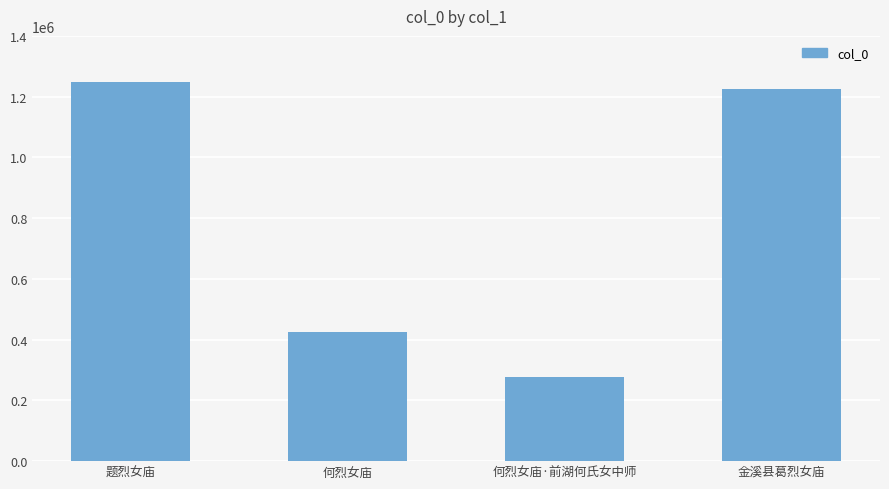

True or false: the data shows 1710057 at 题烈女庙.

False